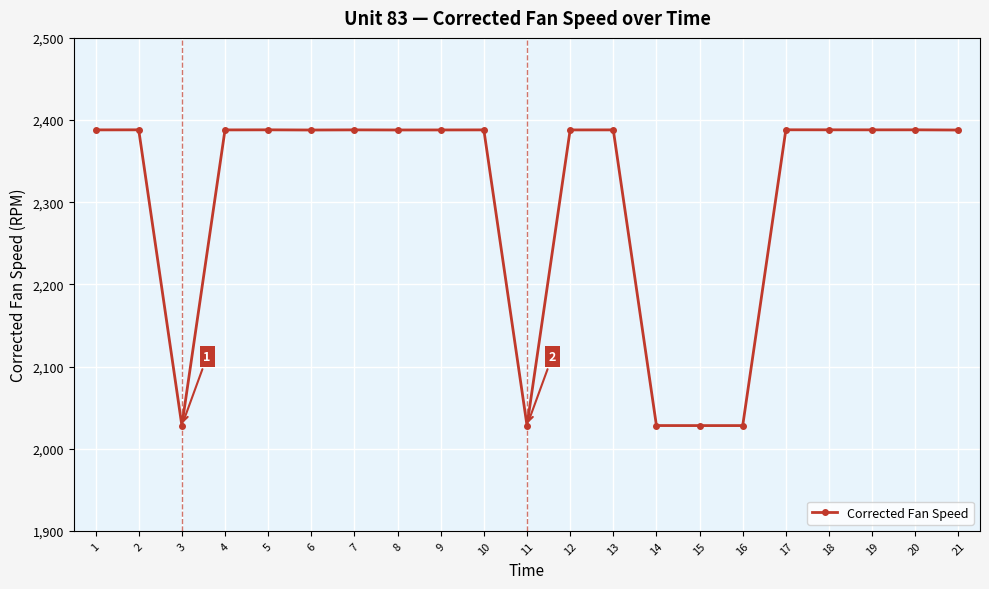

What is the sum of the values at 3 and 6?

4416.1